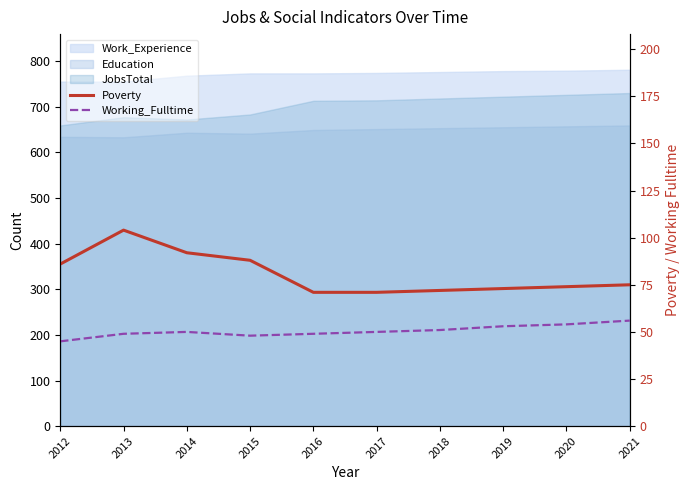

At which category does Poverty reach its first local peak?

2013